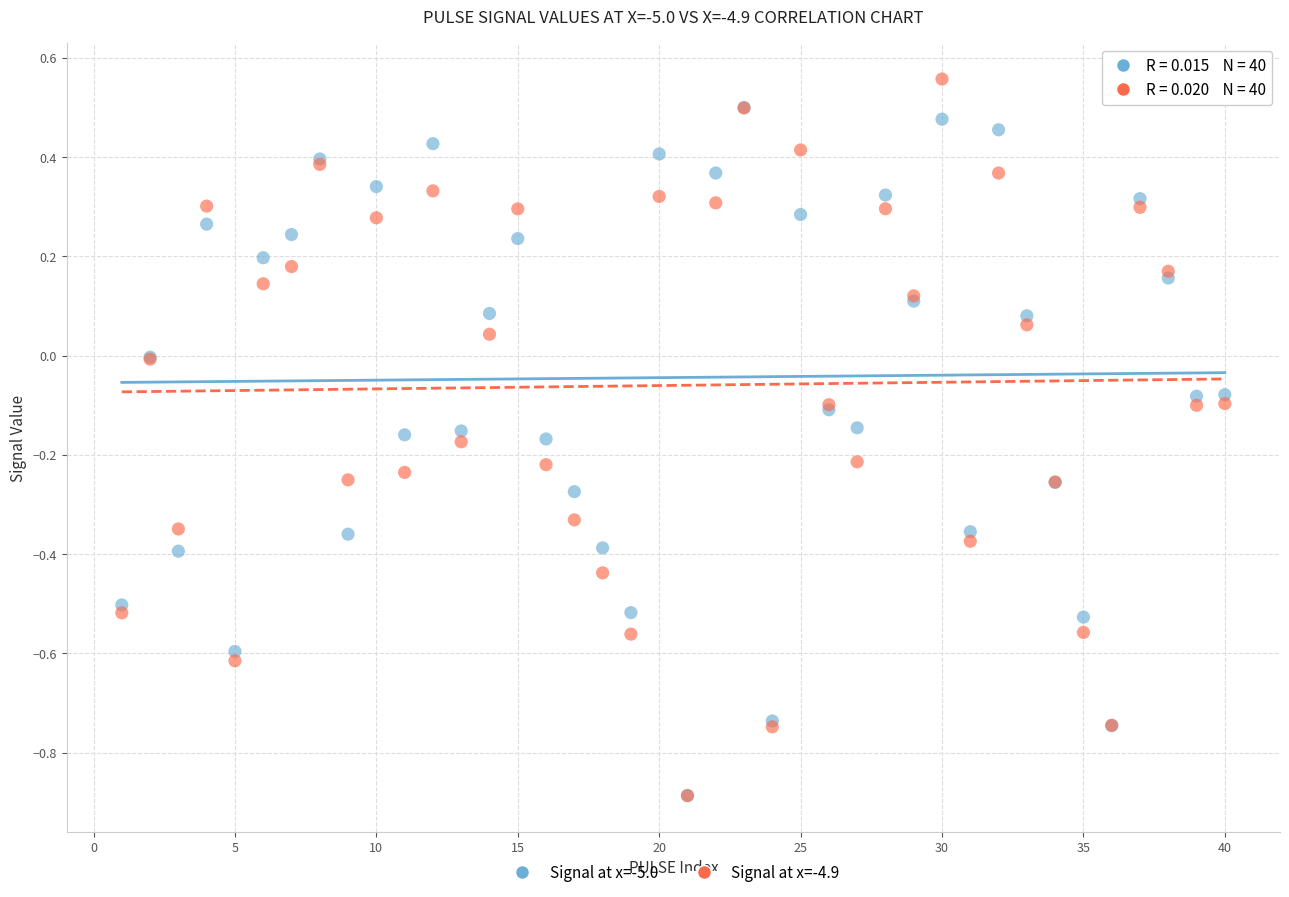

What are all the series names shown in the legend?

Signal at x=-5.0, Signal at x=-4.9